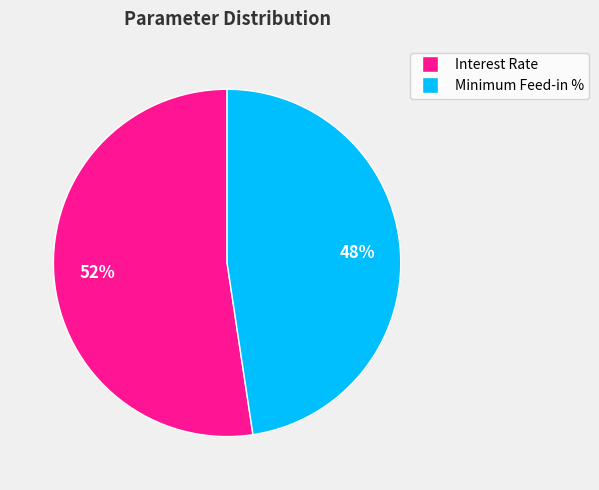

Do Minimum Feed-in % and Interest Rate together represent more than half of the pie?

Yes